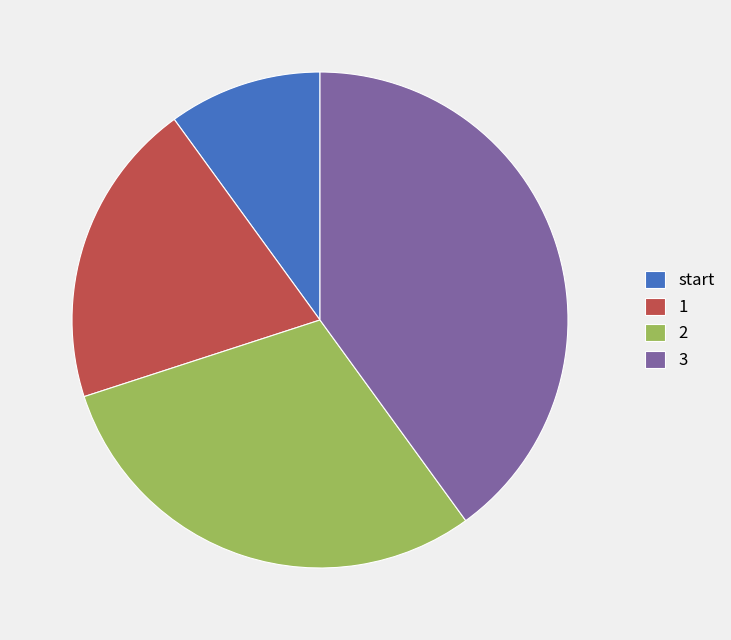

Count the number of slices in the pie.

4